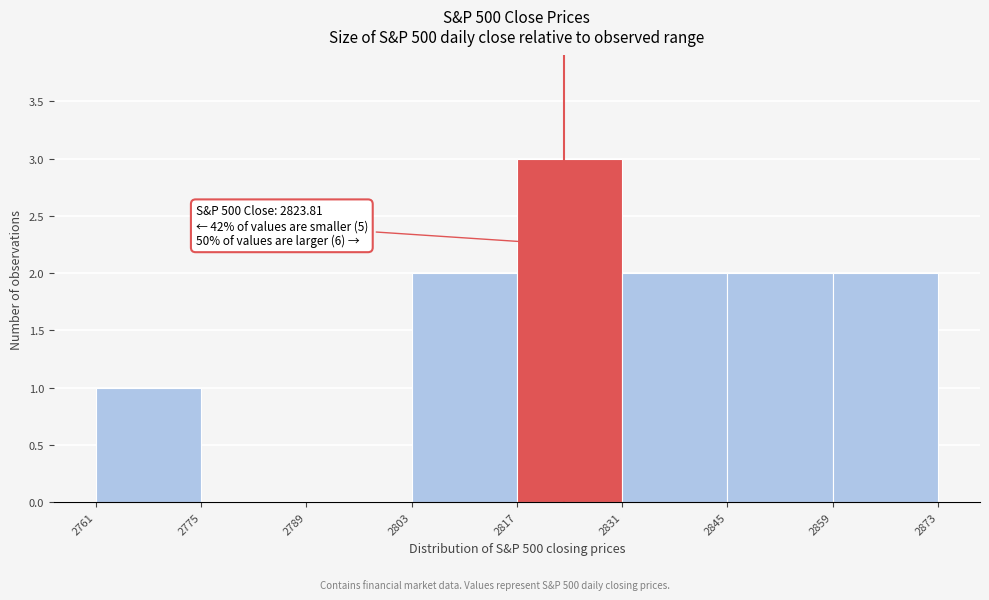

Over which range of the x-axis is the bar tallest?

2817 to 2831